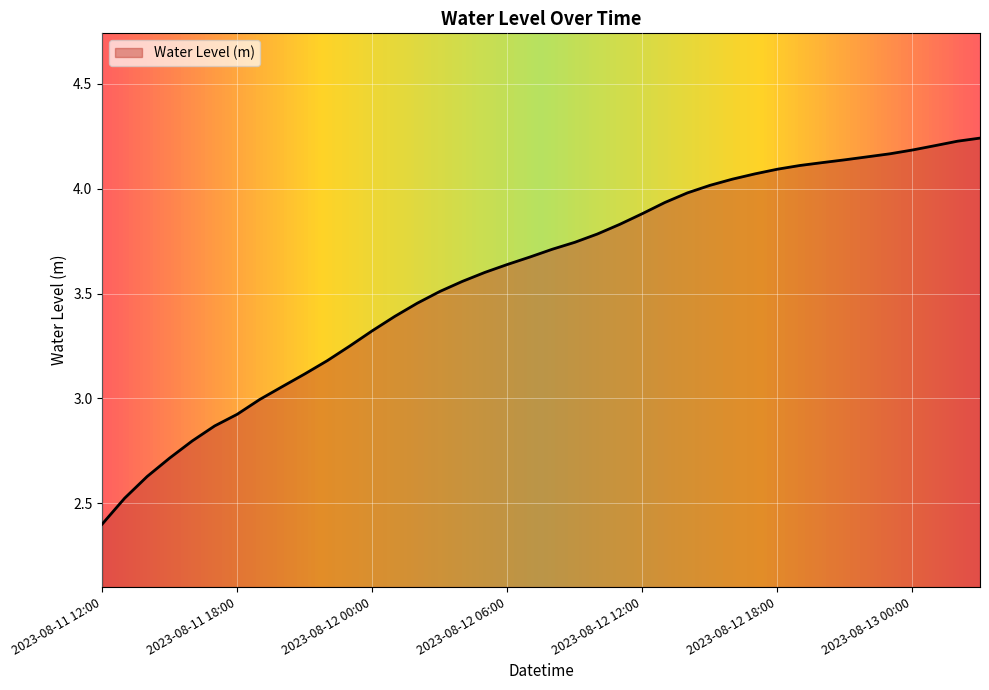

What is the difference between the maximum and minimum values?

1.8